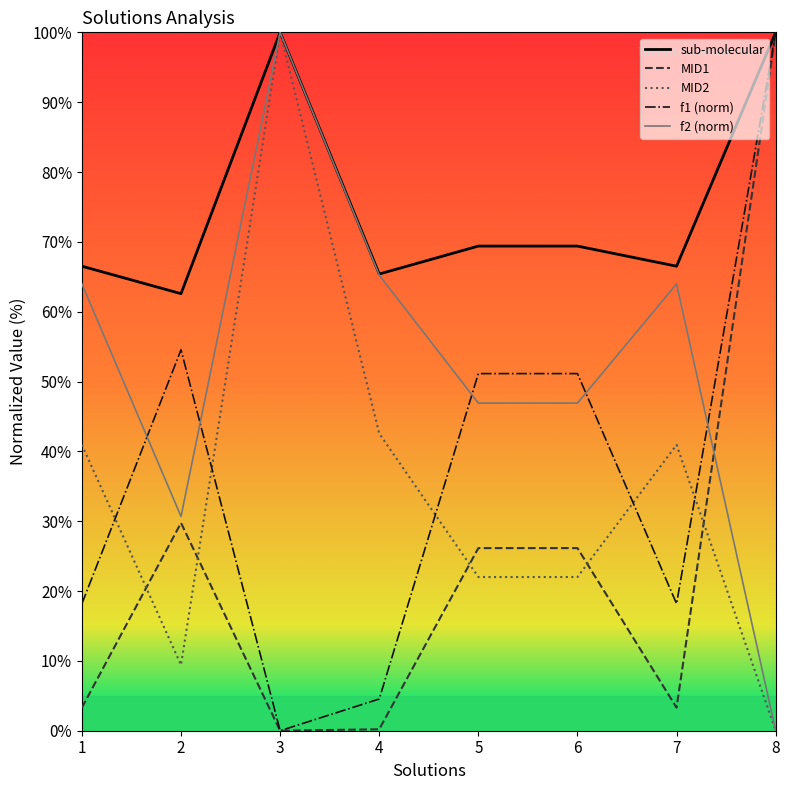

Between 1 and 6, which series saw the biggest shift?

f1 (norm)